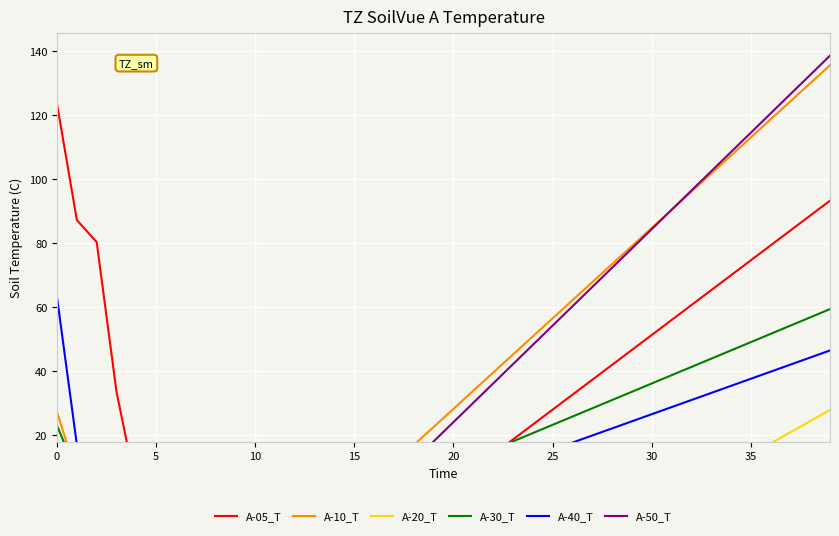

What is the total value across all series at 20?

4.3